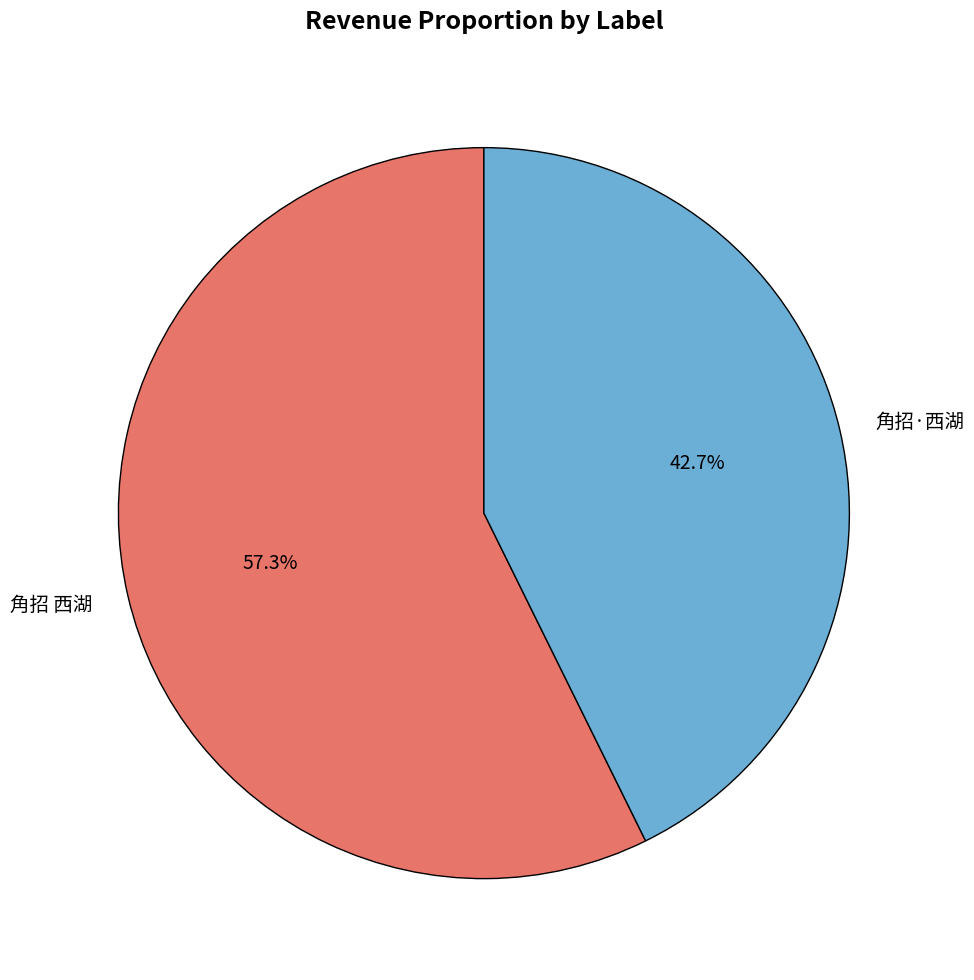

To the nearest percent, what portion does 角招 西湖 represent?

57%